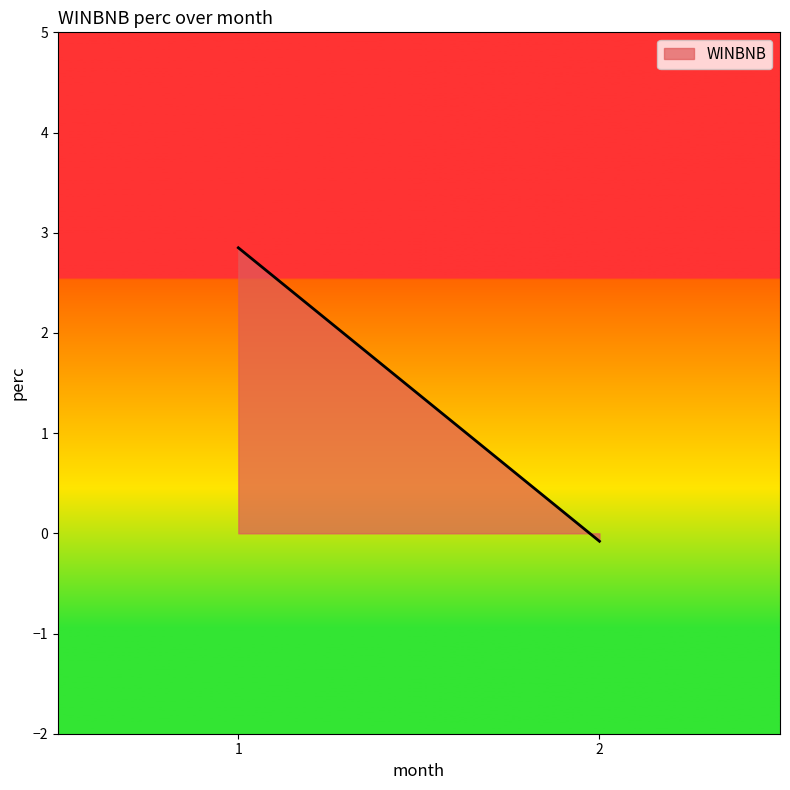

Which category has the lowest value across all series?

2